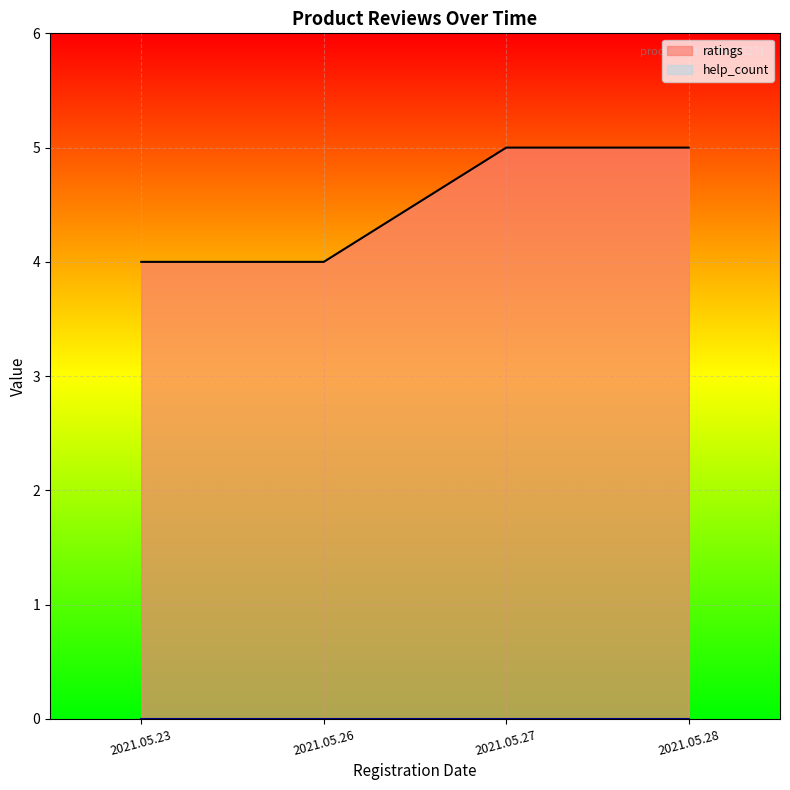

How many lines are shown in the chart?

2